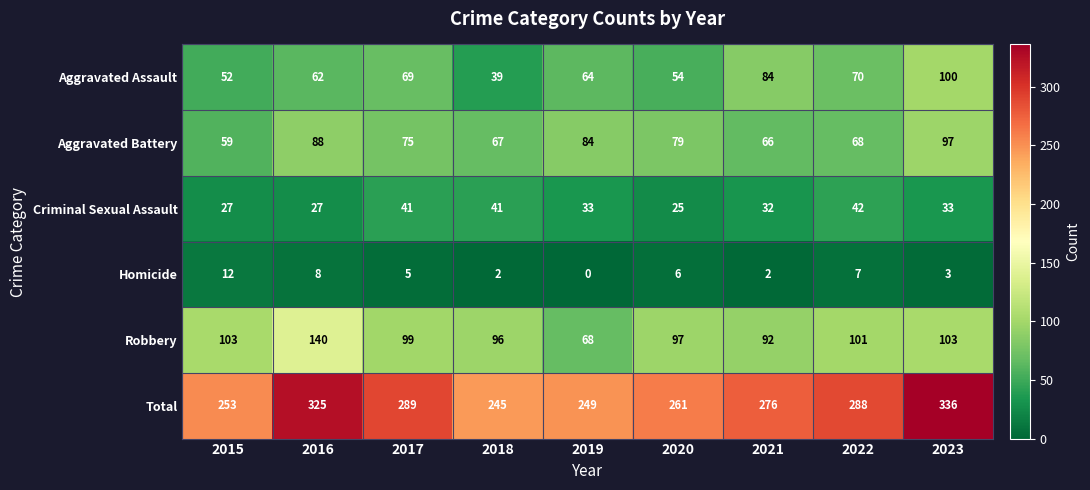

At how many categories does at least one series exceed 240?

9